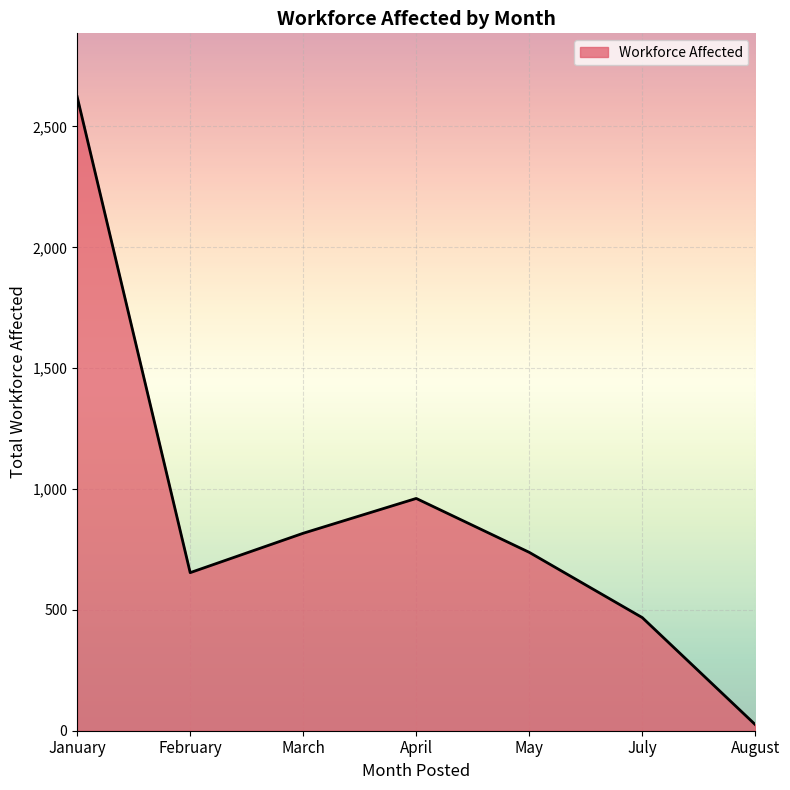

How many interior local valleys (lower than both neighbors) does the data have?

1